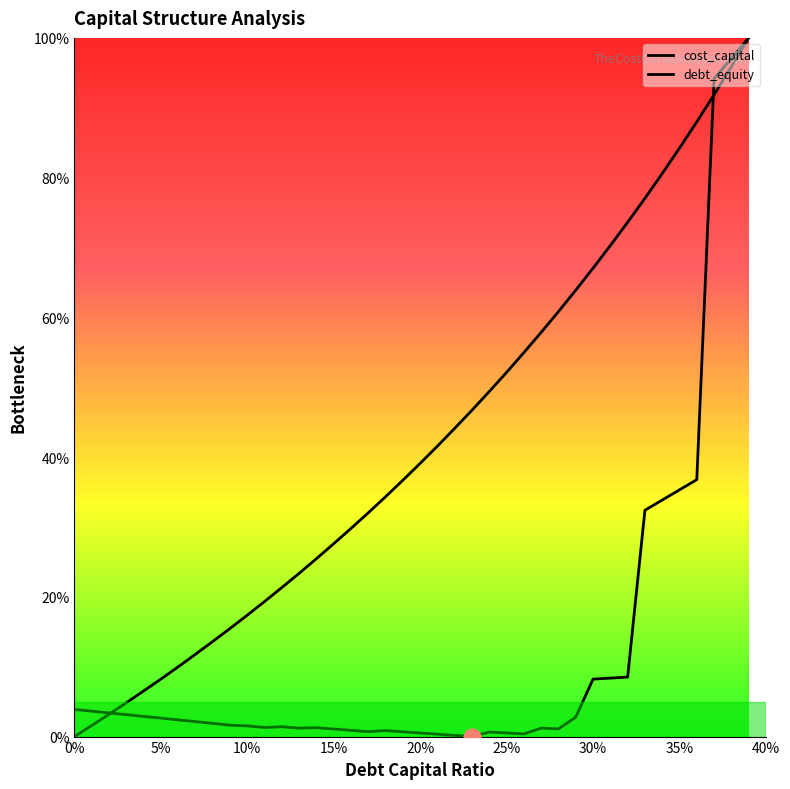

What is the spread (max minus min) of values at 0.29?

0.6